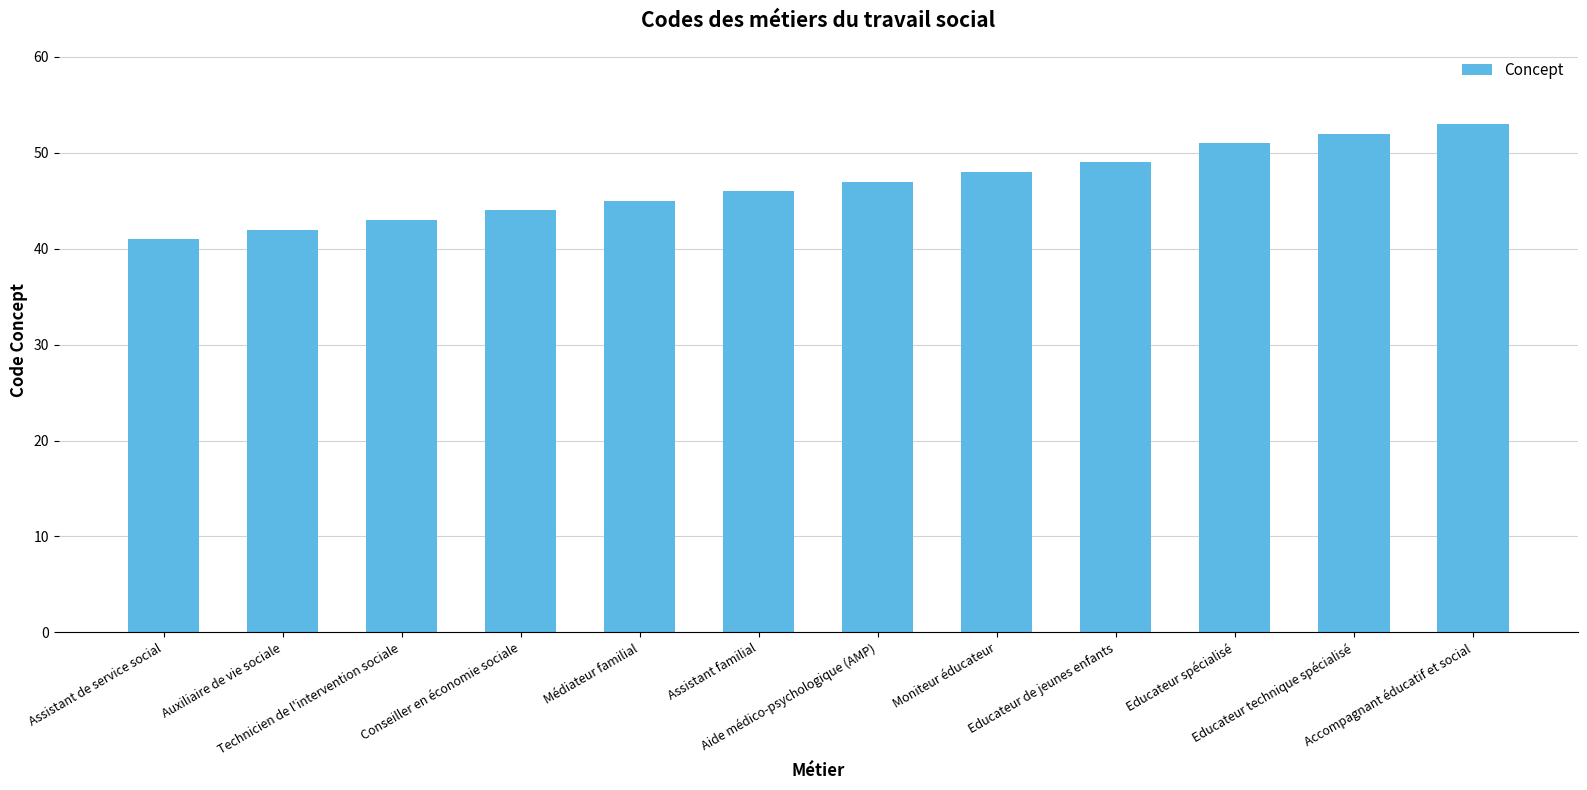

Rank the categories by value from lowest to highest.

Assistant de service social, Auxiliaire de vie sociale, Technicien de l'intervention sociale, Conseiller en économie sociale, Médiateur familial, Assistant familial, Aide médico-psychologique (AMP), Moniteur éducateur, Educateur de jeunes enfants, Educateur spécialisé, Educateur technique spécialisé, Accompagnant éducatif et social